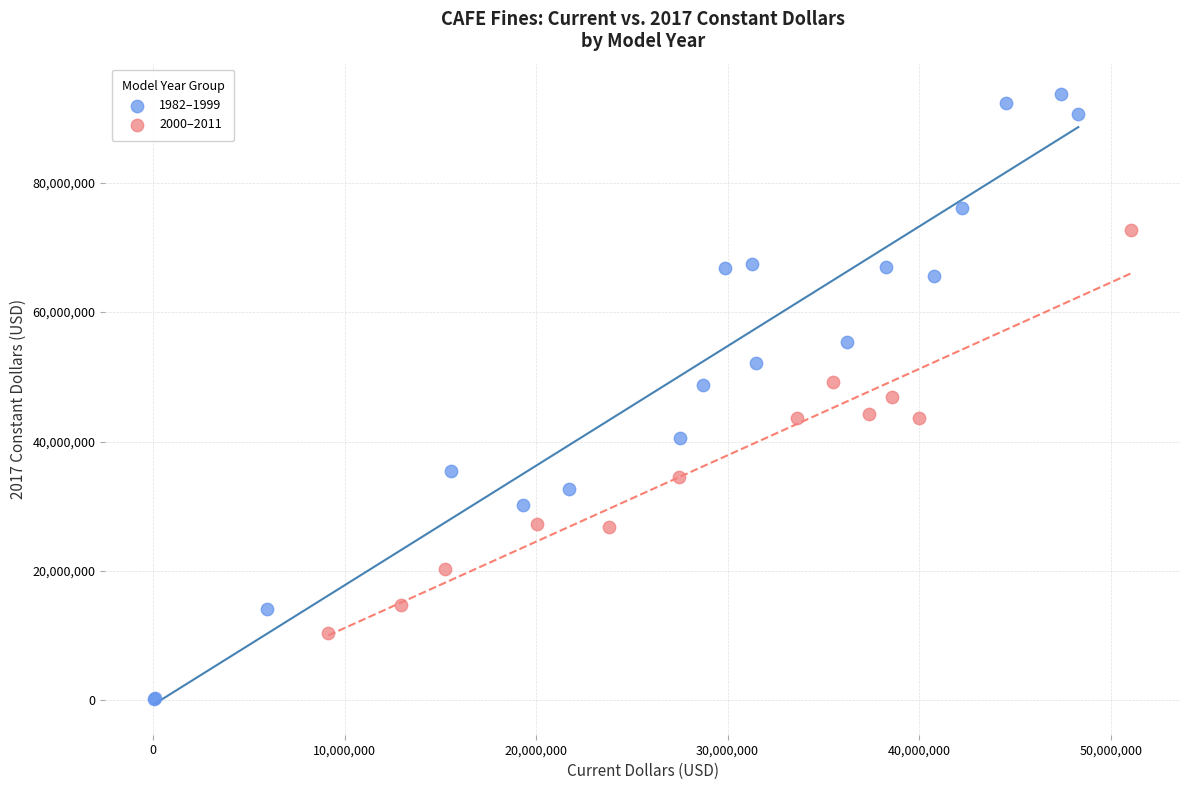

Which series has the largest Y range (max minus min)?

1982–1999